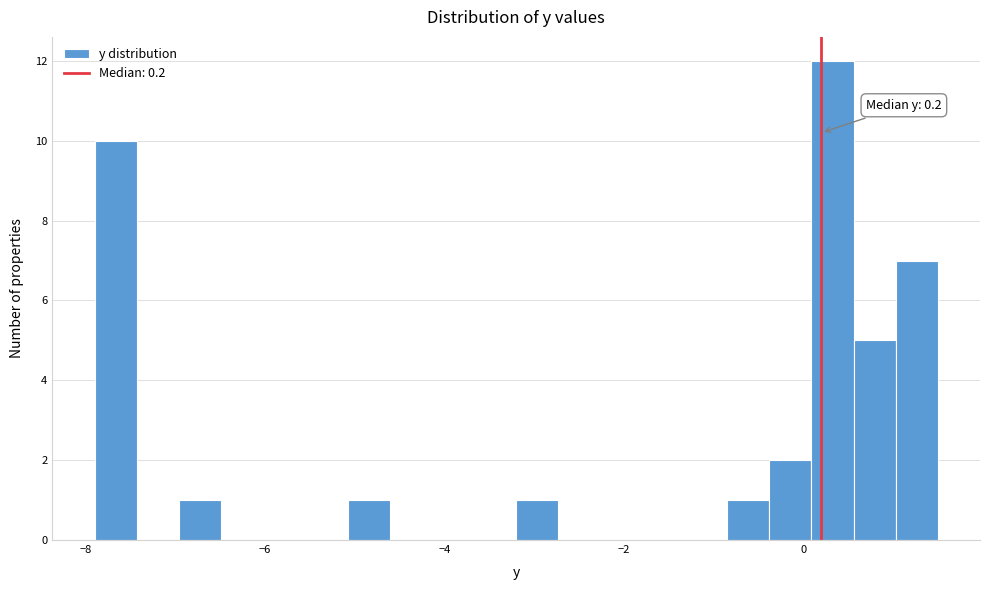

Around what value on the x-axis is the tallest bar? Give the approximate position of its centre, as read against the axis.

0.4